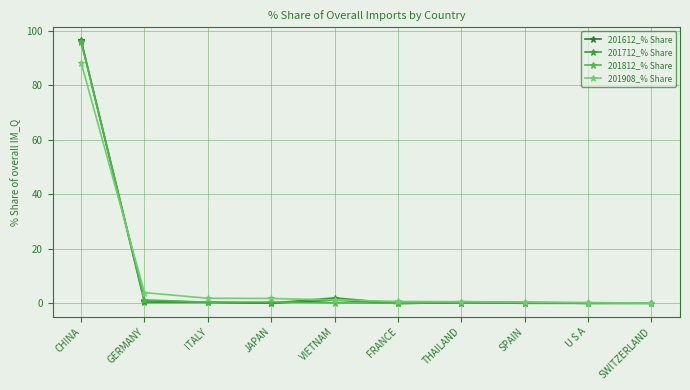

What position from the right is CHINA?

10